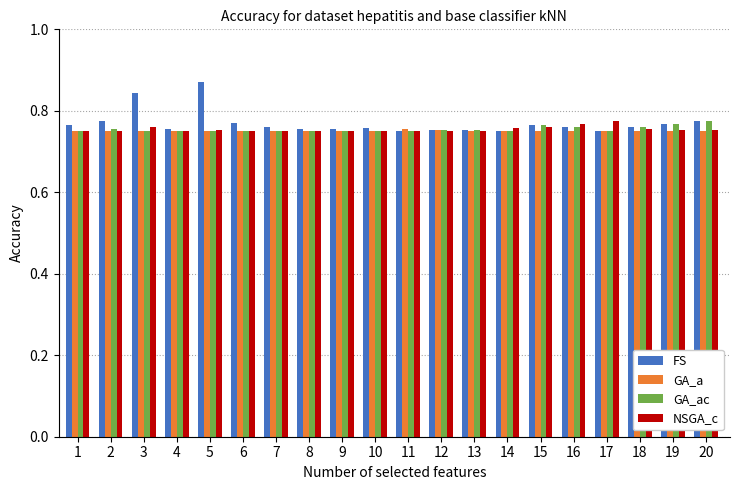

How many NSGA_c values are between 0 and 1?

20